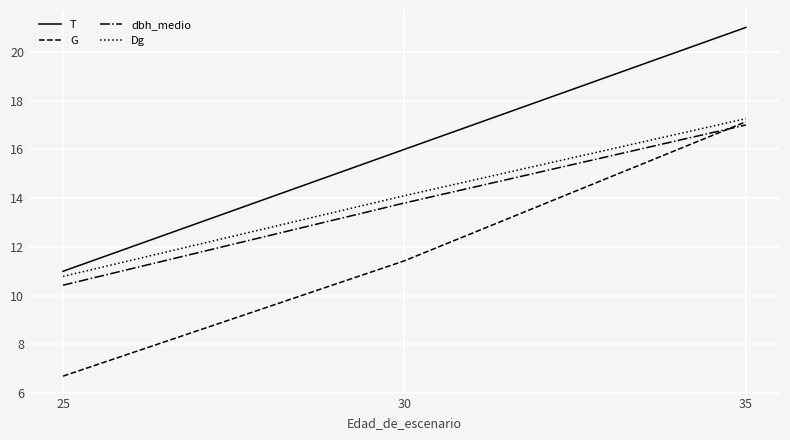

The value of T at 25 is 11.0. True or false?

True